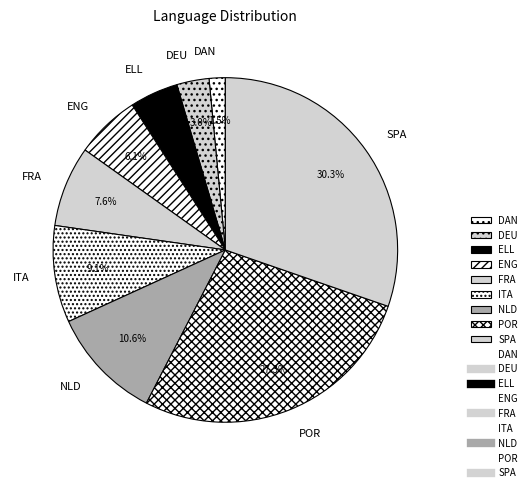

Does any single category account for the majority?

No